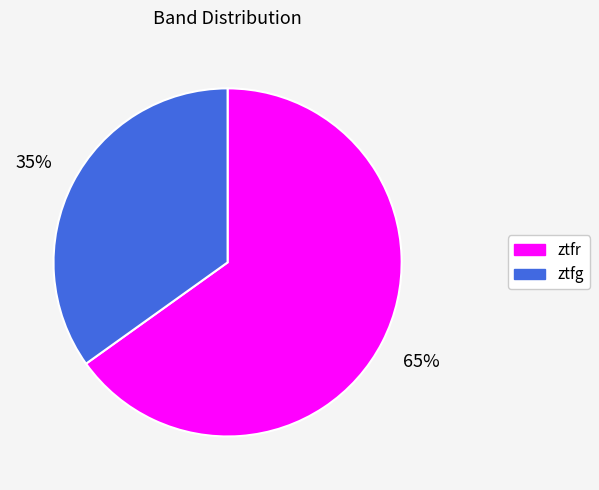

Count the number of slices in the pie.

2